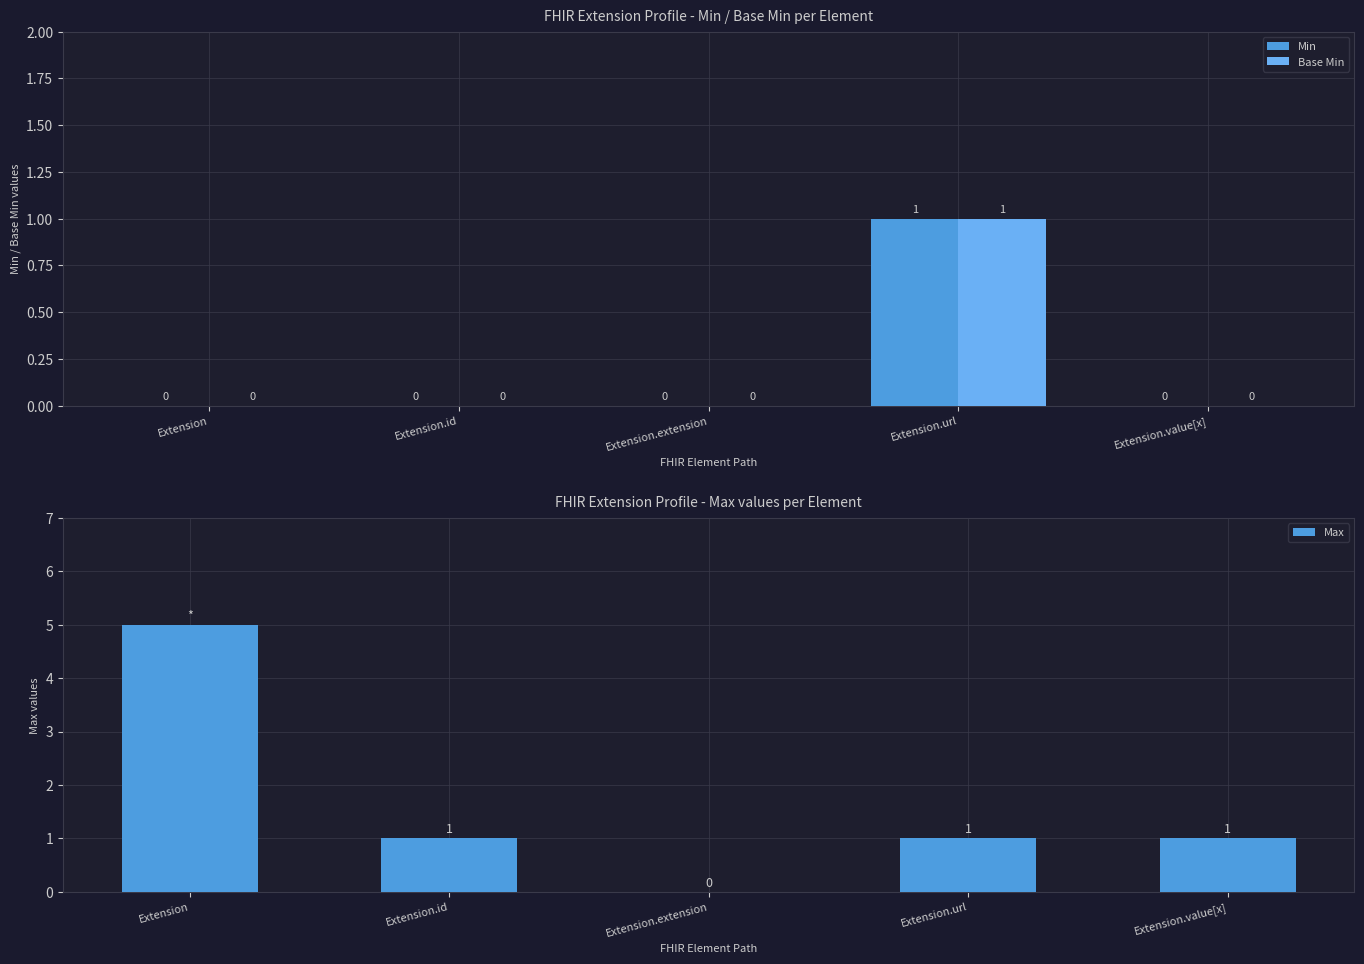

What are all the series names shown in the legend?

Min, Base Min, Max